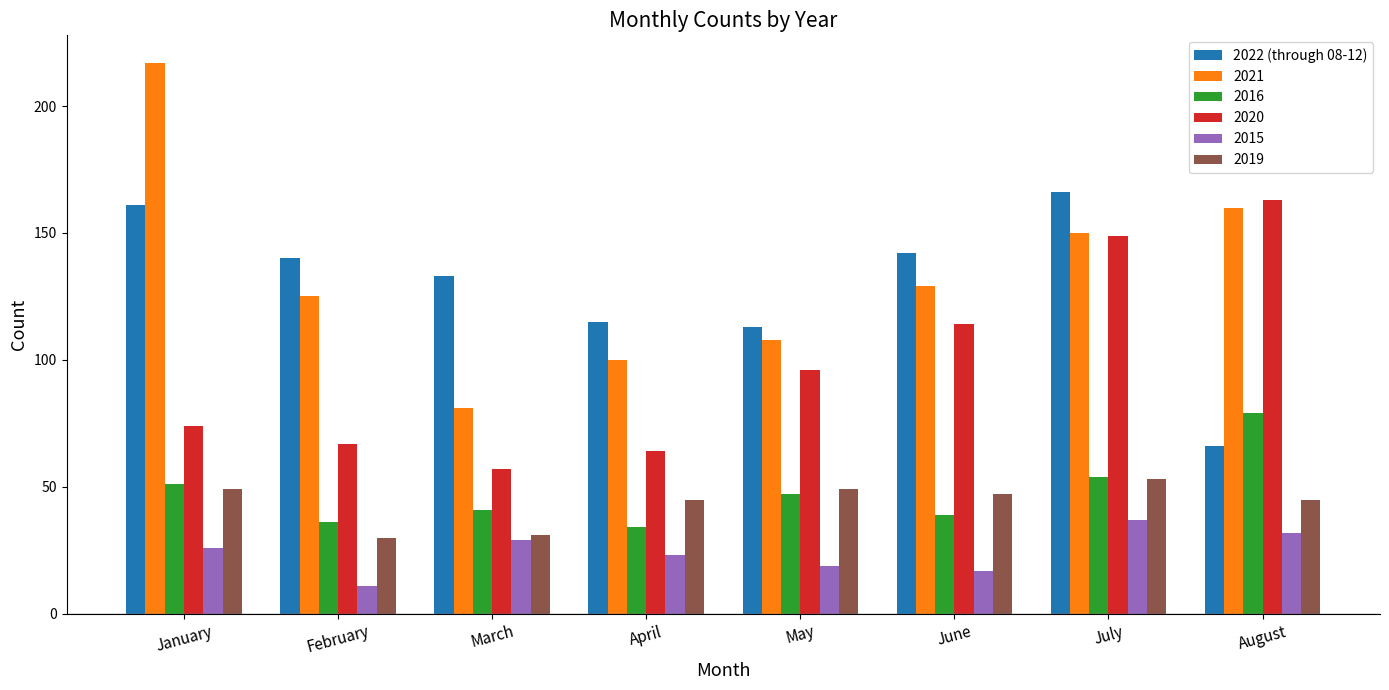

What is the sum of the 2020 values at April and June?

178